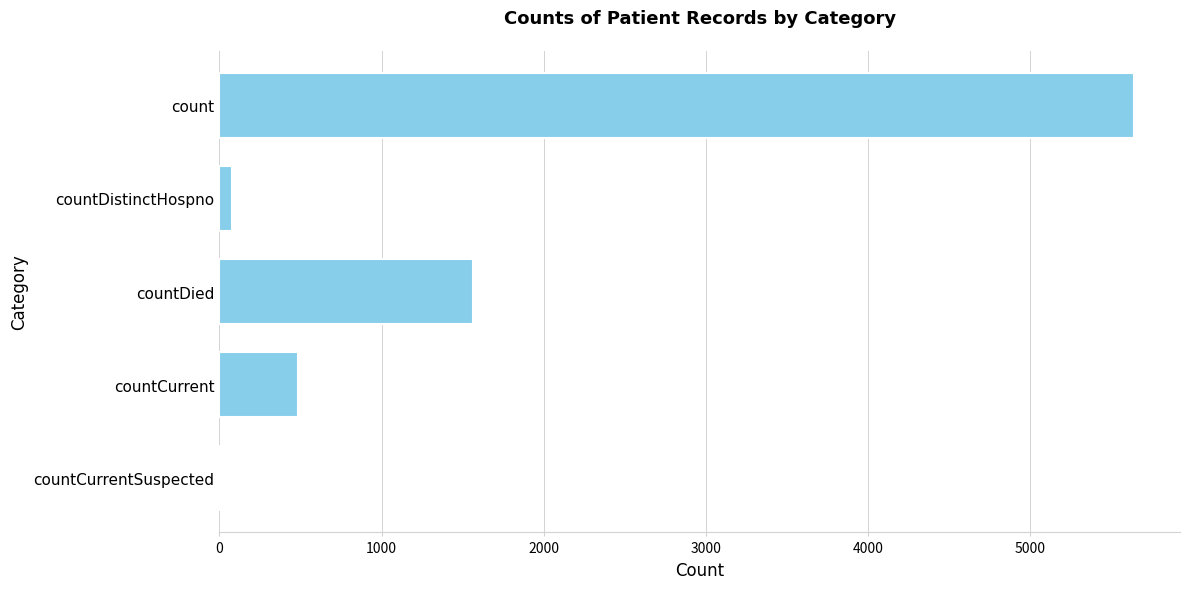

What is the greatest value displayed?

5641